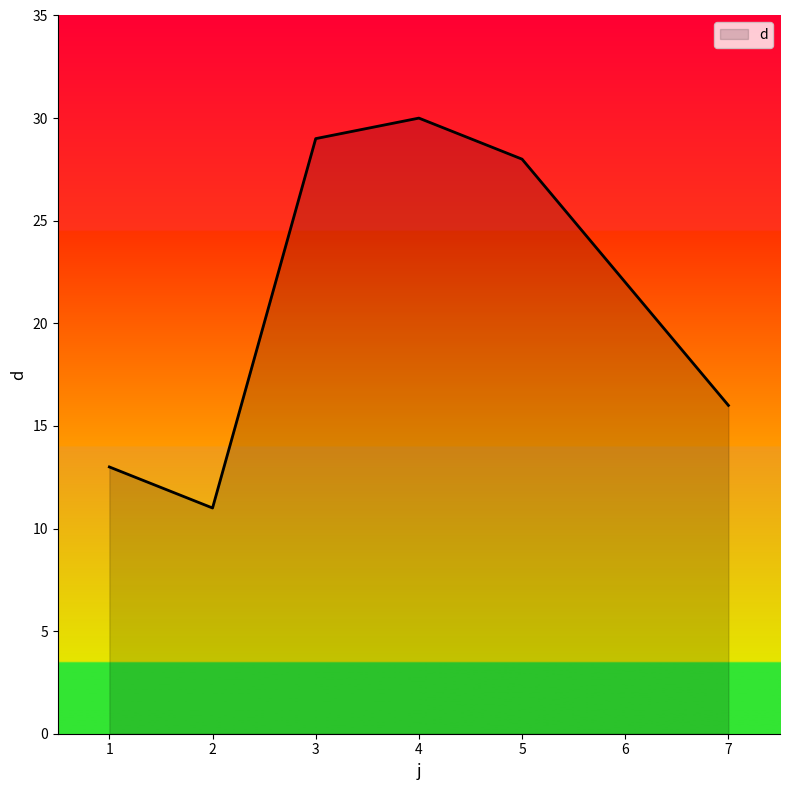

List the labels in order of value, smallest first.

2, 1, 7, 6, 5, 3, 4